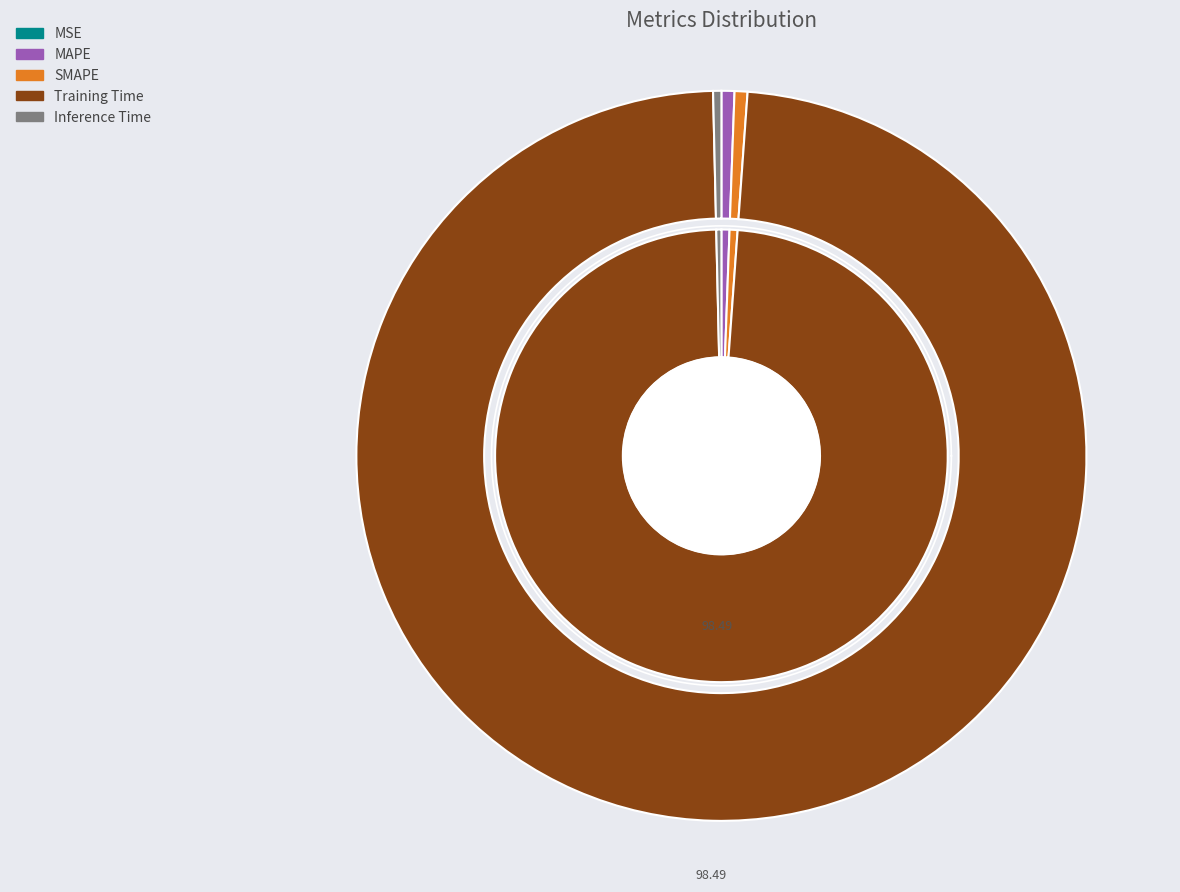

Is it true that Training Time is 91% of the pie?

False